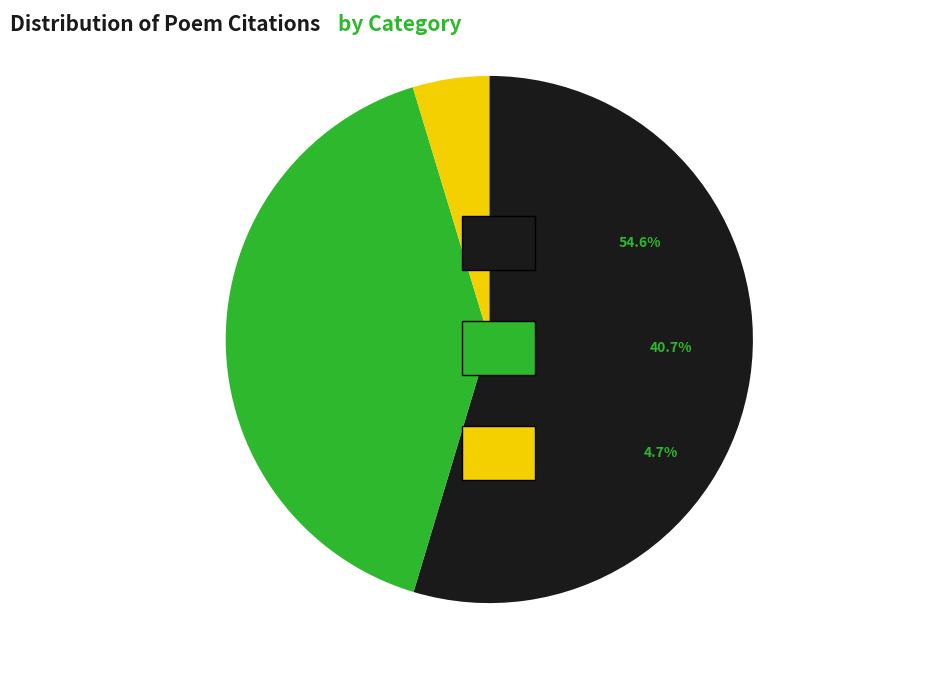

Is there any slice that represents more than half of the pie?

Yes